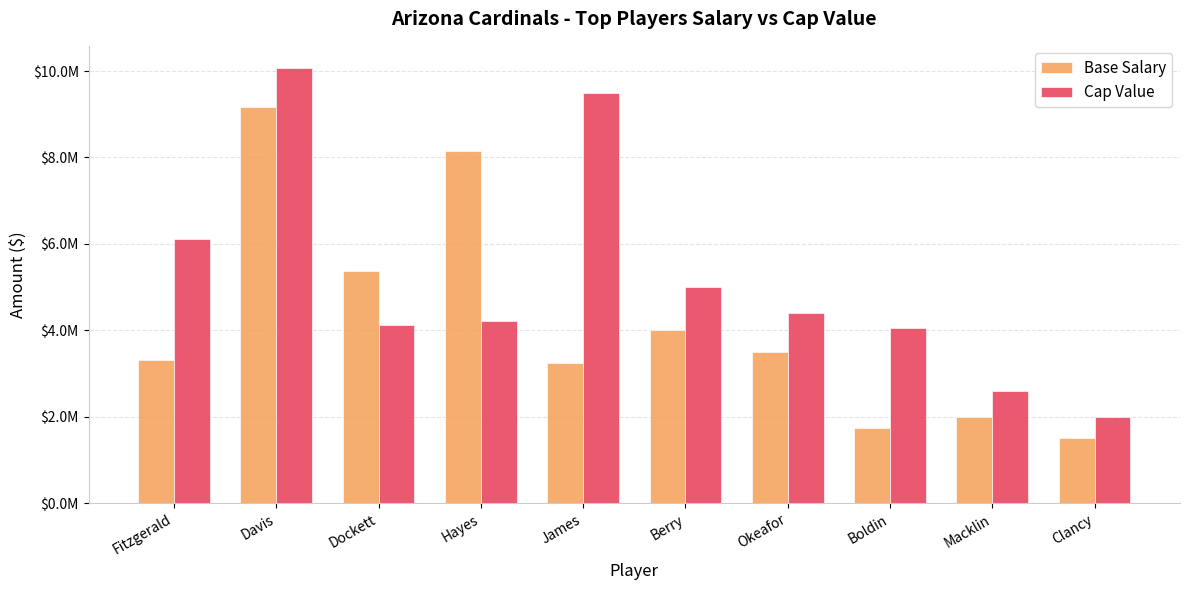

The value of Cap Value at Okeafor is 4401210. True or false?

True